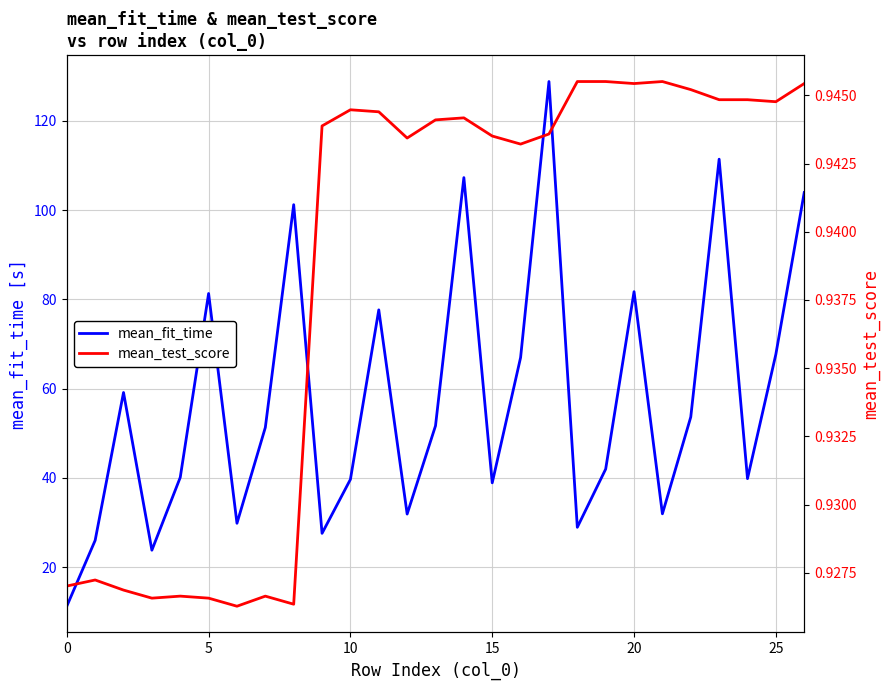

Is this an area chart (filled region under the line)?

No